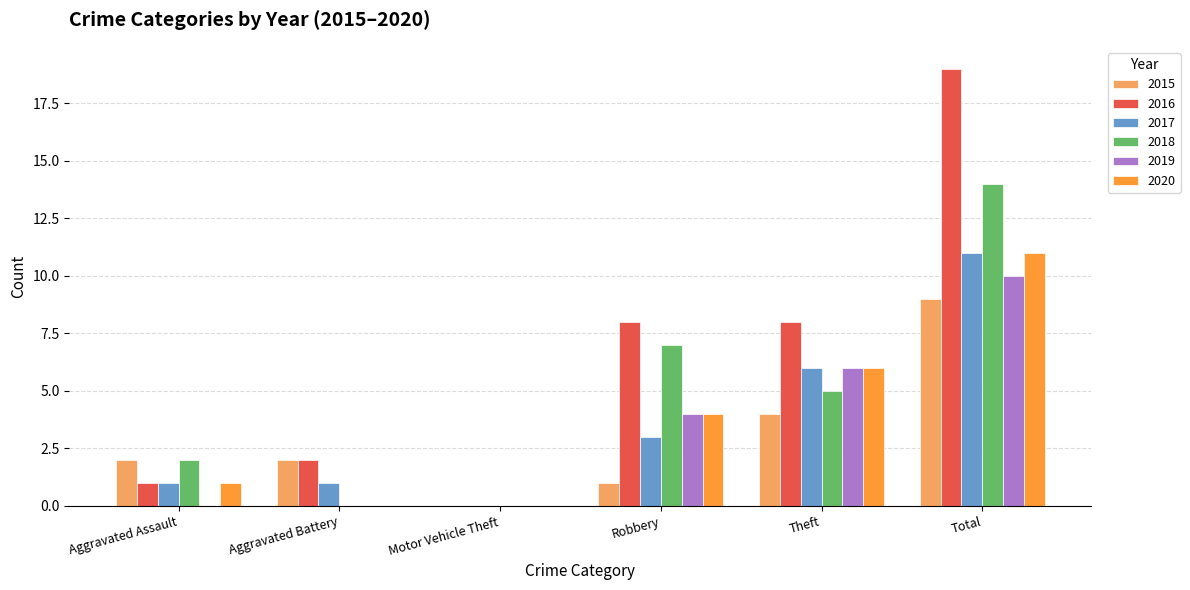

Reading right to left, what are all the values shown in this chart?

2015: 9	4	1	0	2	2
2016: 19	8	8	0	2	1
2017: 11	6	3	0	1	1
2018: 14	5	7	0	0	2
2019: 10	6	4	0	0	0
2020: 11	6	4	0	0	1